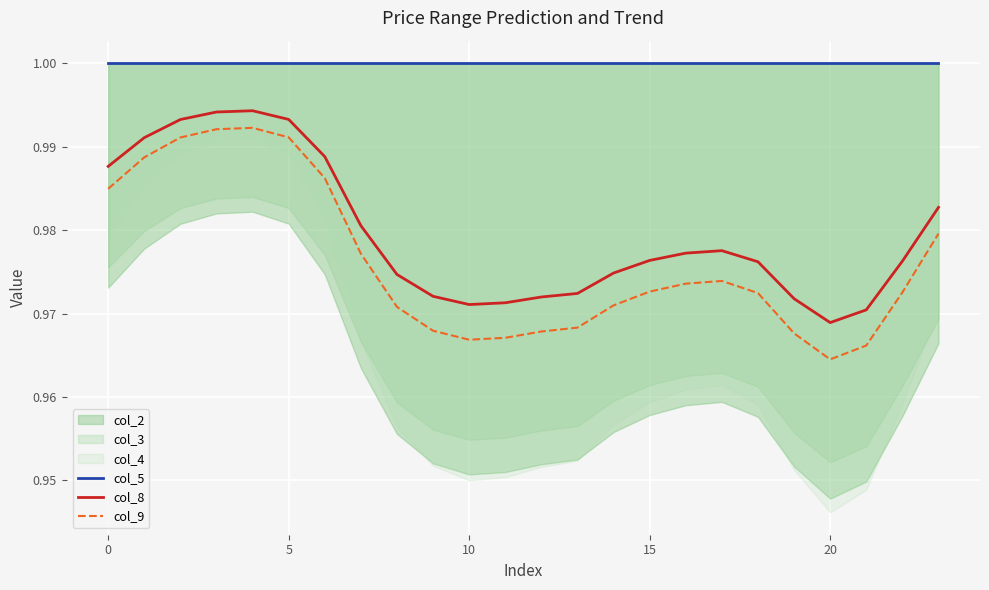

Which category has the lowest value in the col_8 series?

20